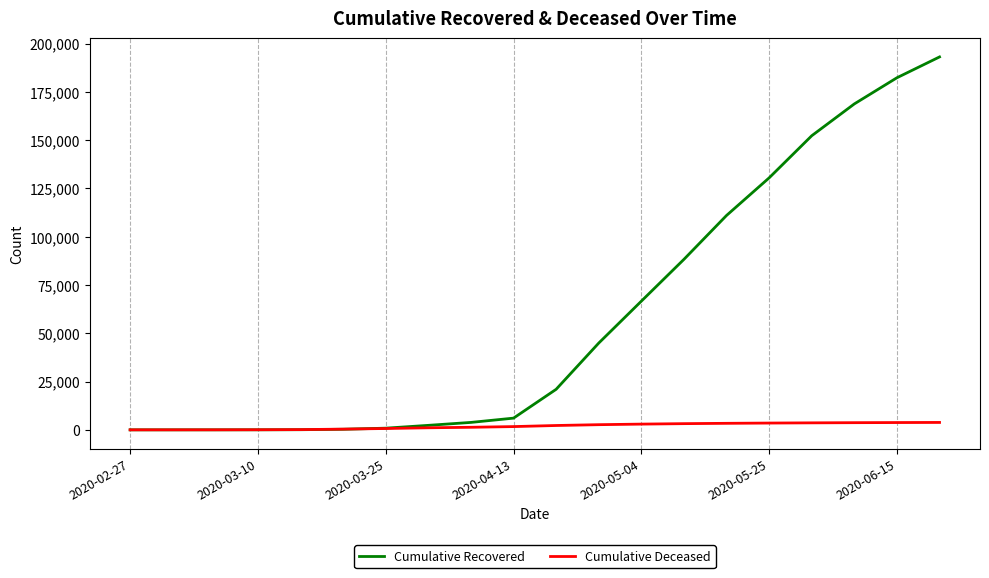

Rank the series by their average value, from highest to lowest.

Cumulative Recovered, Cumulative Deceased